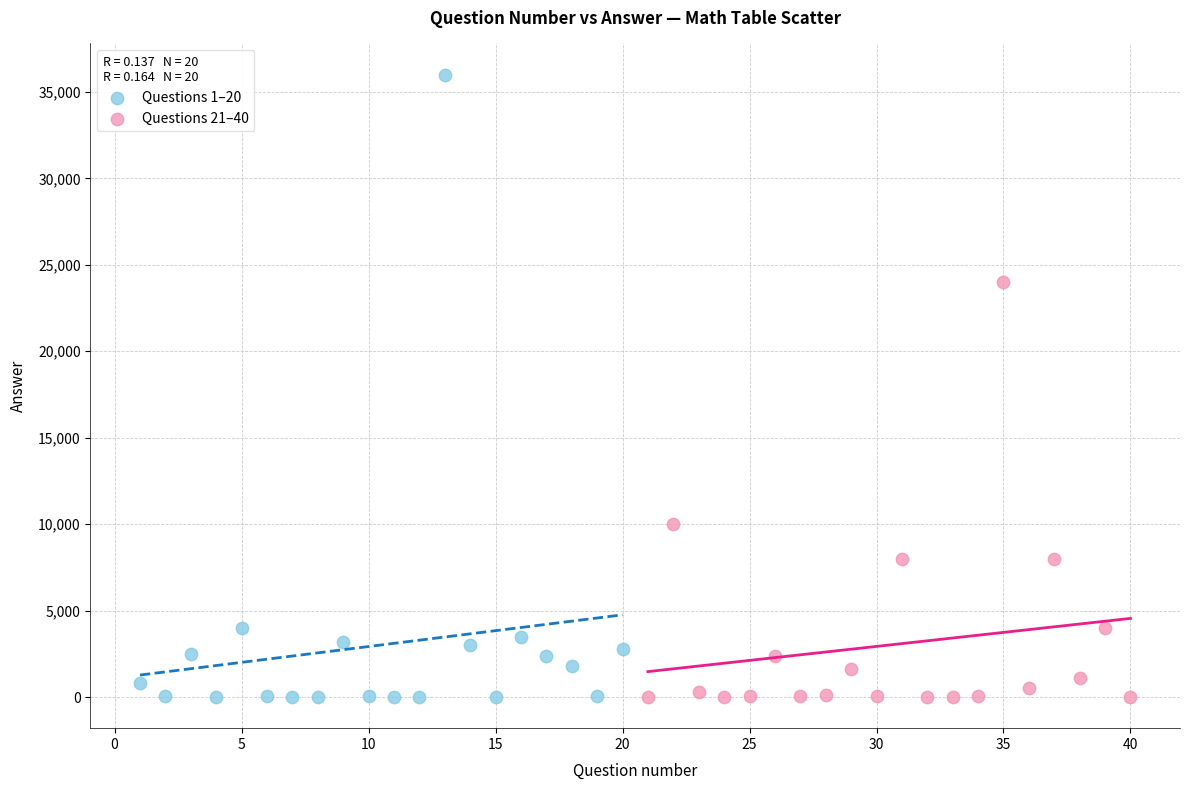

Which series reaches the maximum Y coordinate?

Questions 1–20